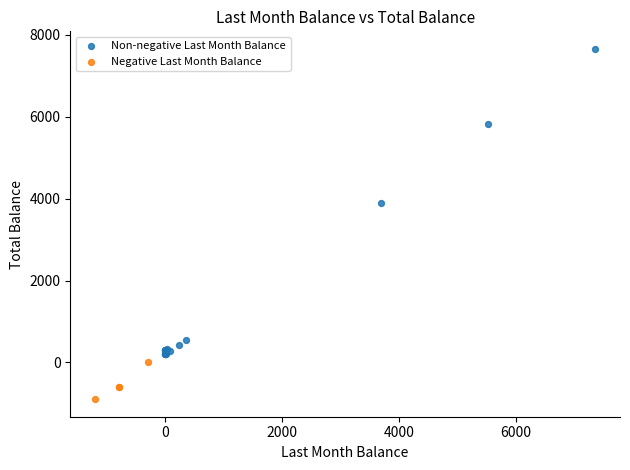

What are all the series names shown in the legend?

Non-negative Last Month Balance, Negative Last Month Balance